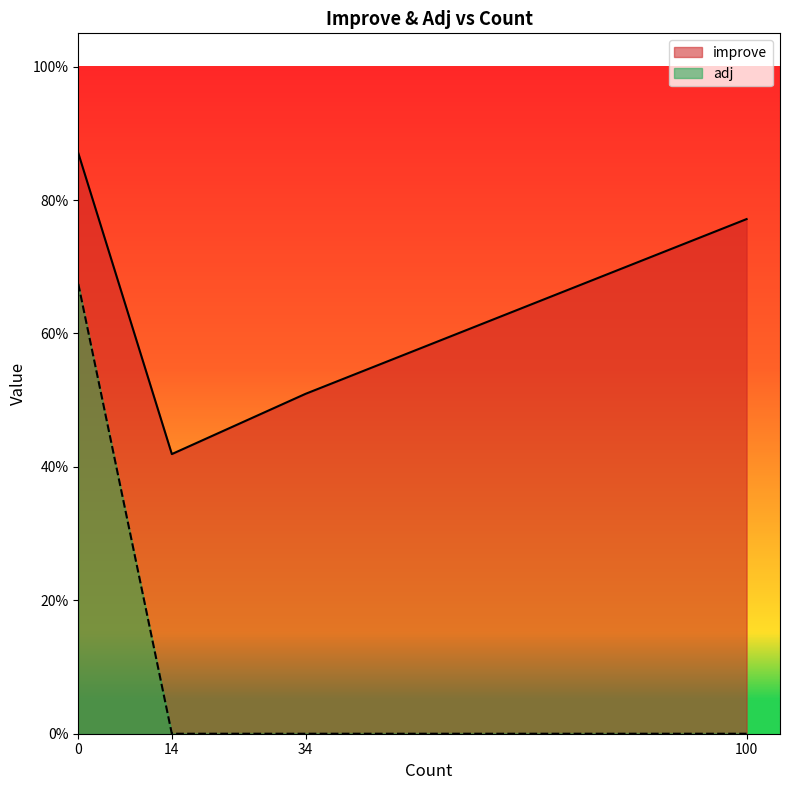

Does the chart display data point markers on the line(s)?

No